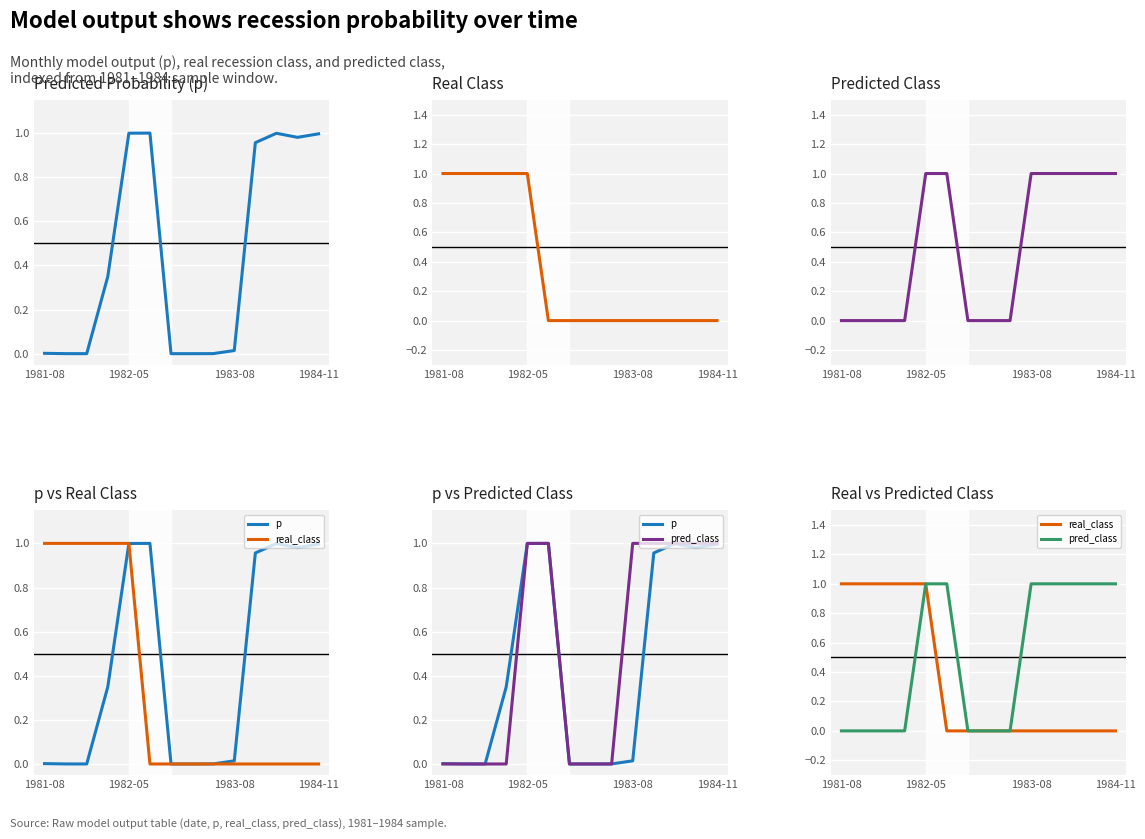

Reading left to right, extract all data points from this chart.

p: 0.0	0.0	0.0	0.3	1.0	1.0	0.0	0.0	0.0	0.0	1.0	1.0	1.0	1.0
real_class: 1.0	1.0	1.0	1.0	1.0	0.0	0.0	0.0	0.0	0.0	0.0	0.0	0.0	0.0
pred_class: 0.0	0.0	0.0	0.0	1.0	1.0	0.0	0.0	0.0	1.0	1.0	1.0	1.0	1.0